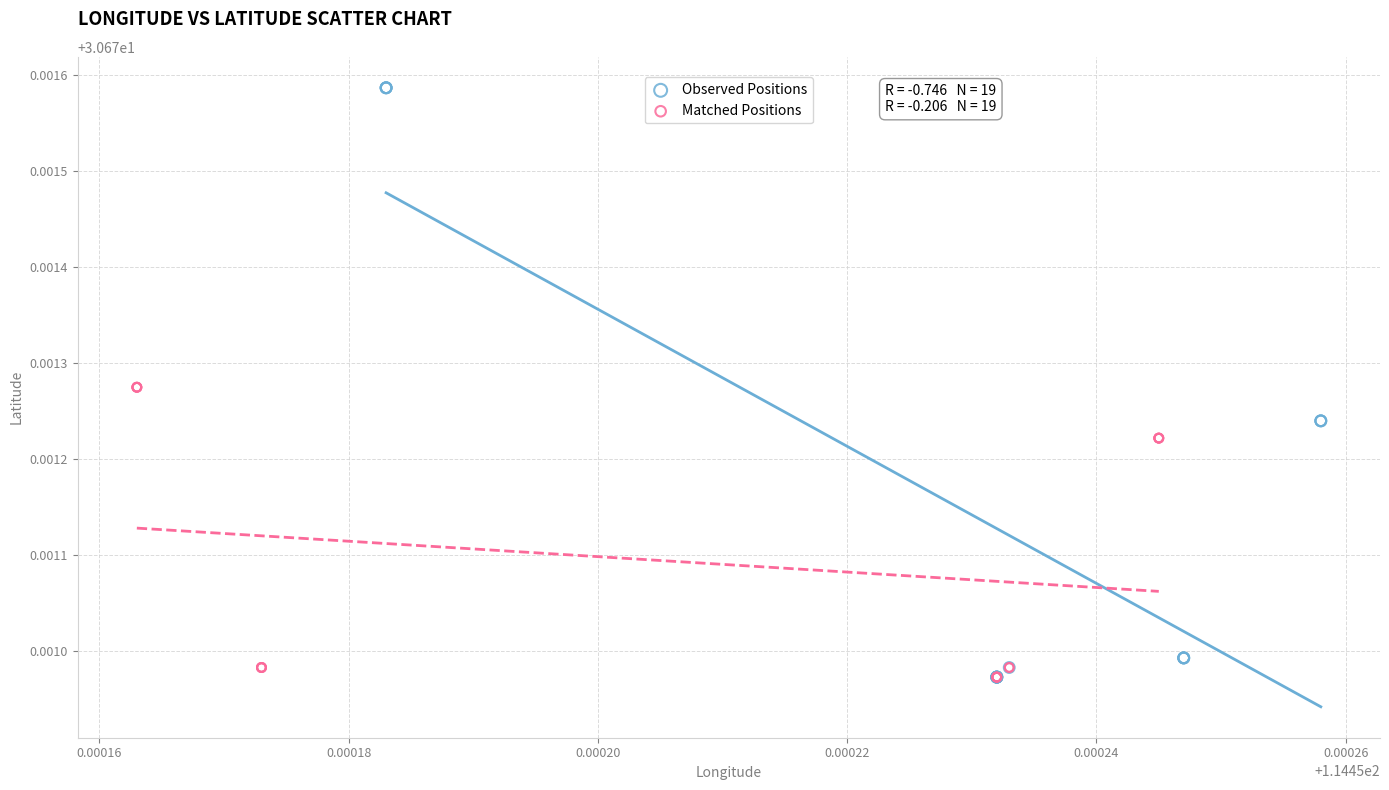

Which series has the largest Y range (max minus min)?

Observed Positions